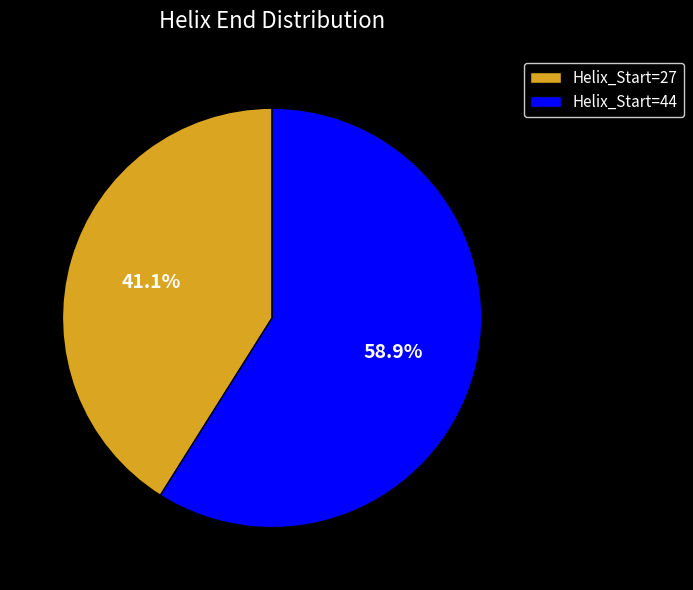

What is the ratio of the value at Helix_Start=44 to the value at Helix_Start=27?

1.4